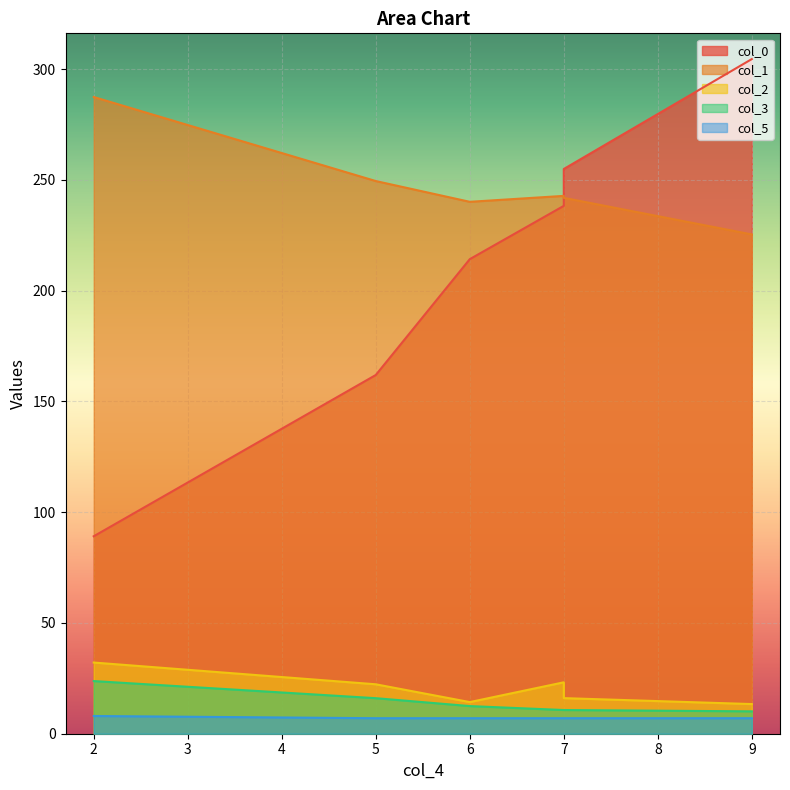

The value of col_3 at 5 is 16.0. True or false?

True